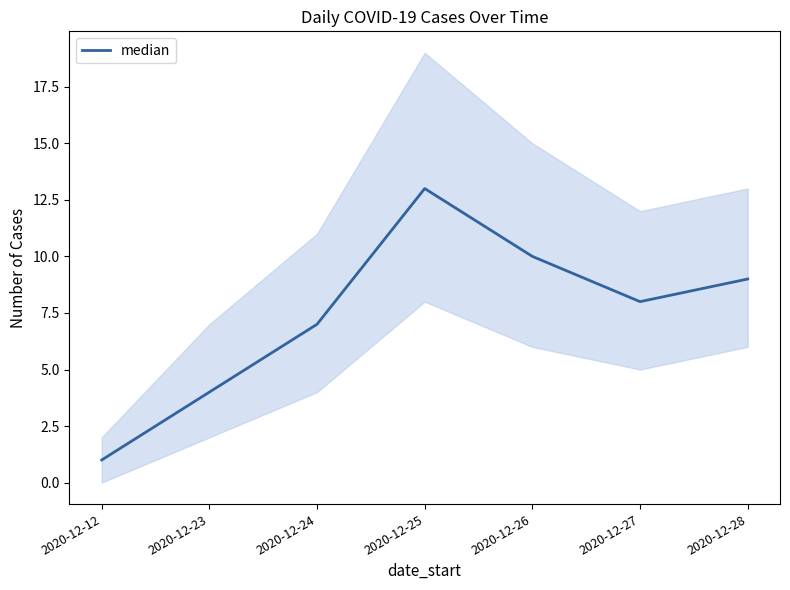

Between 2020-12-28 and 2020-12-25, which is larger?

2020-12-25